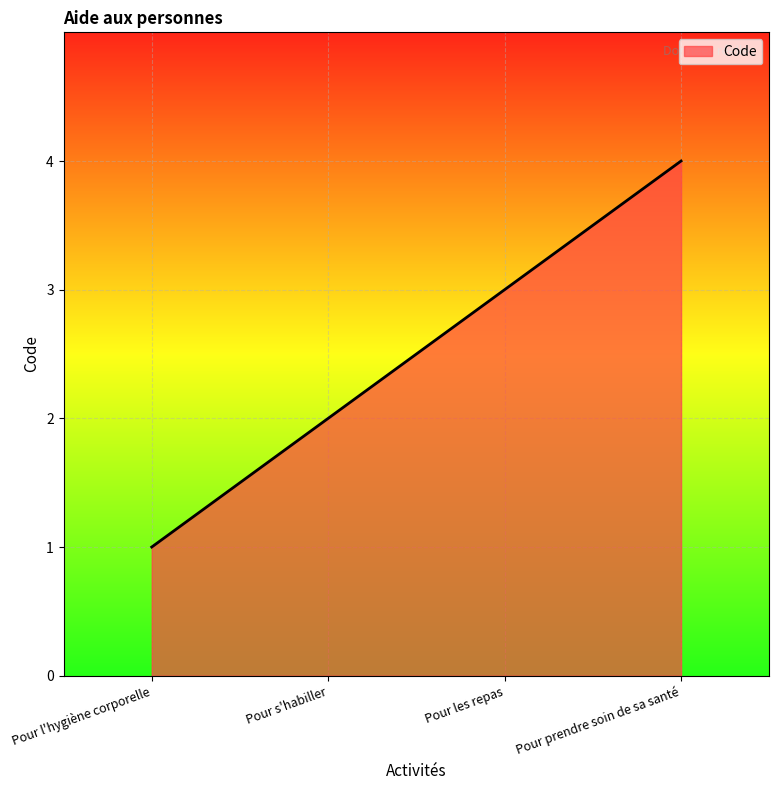

What is the difference between the values at Pour prendre soin de sa santé and Pour les repas?

1